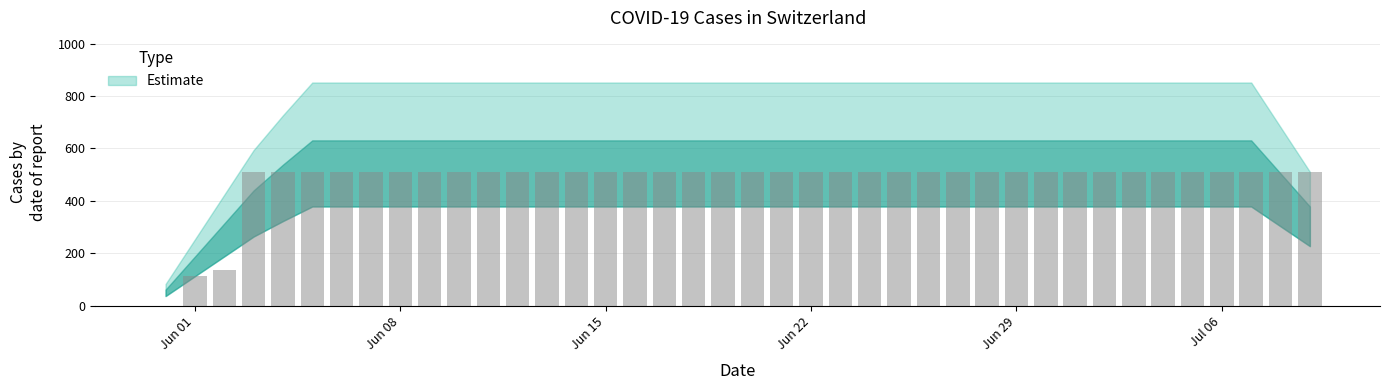

What is the sum of all values?

19158.9